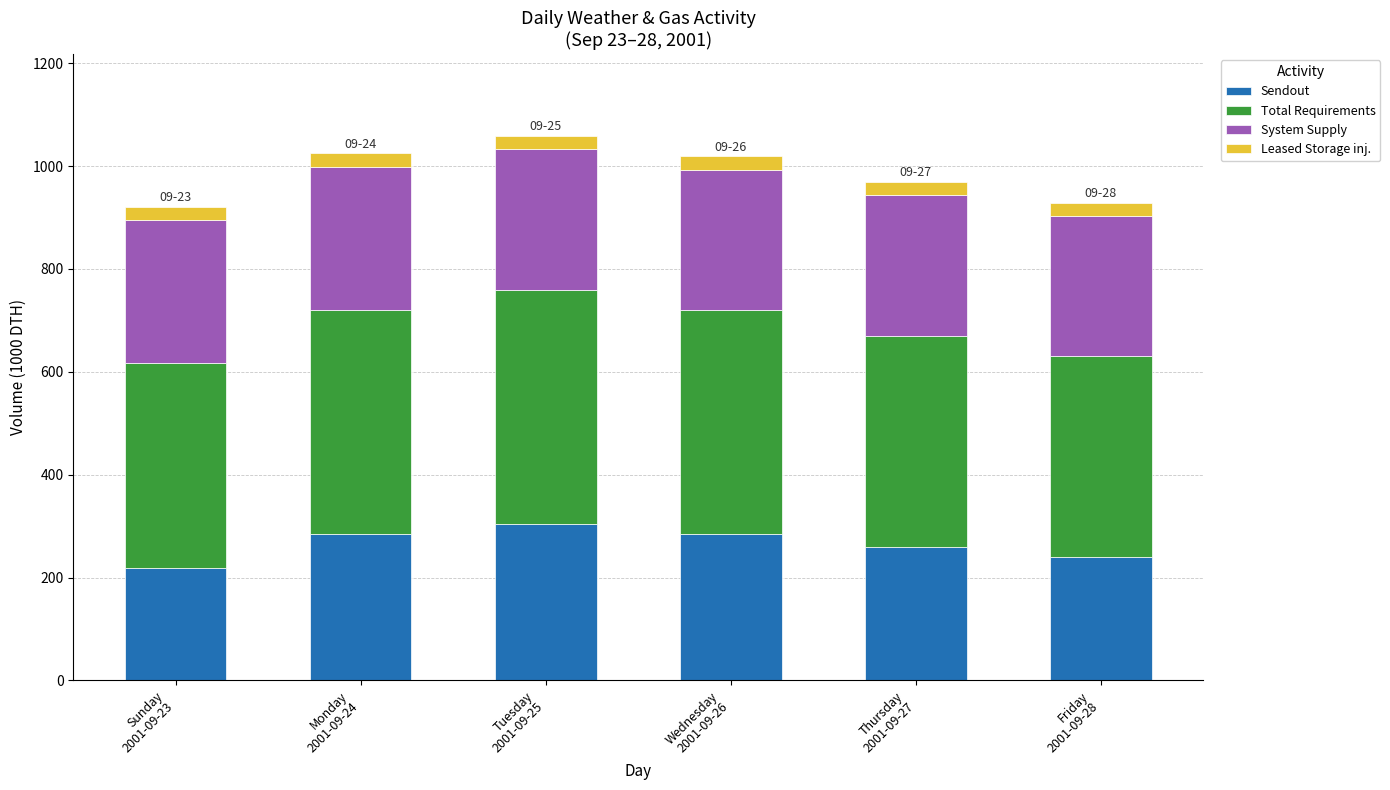

What is the lowest value of the Sendout series?

218.0